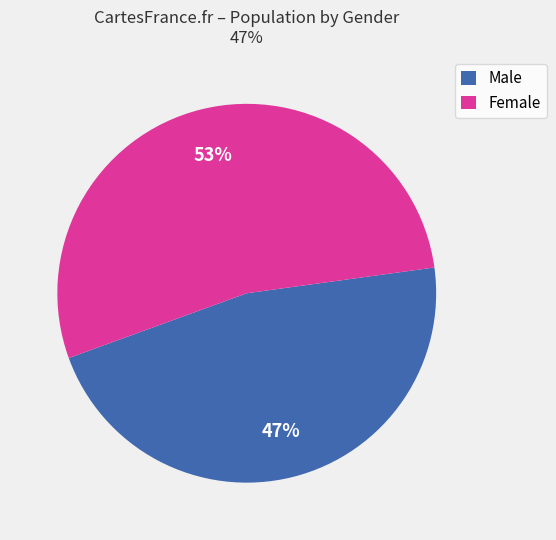

Count the number of slices in the pie.

2